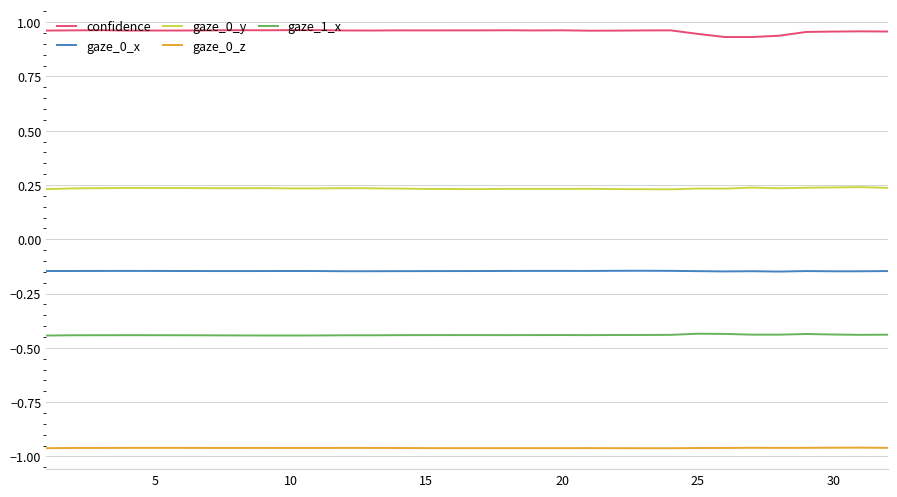

Which series has the largest total across all categories?

confidence